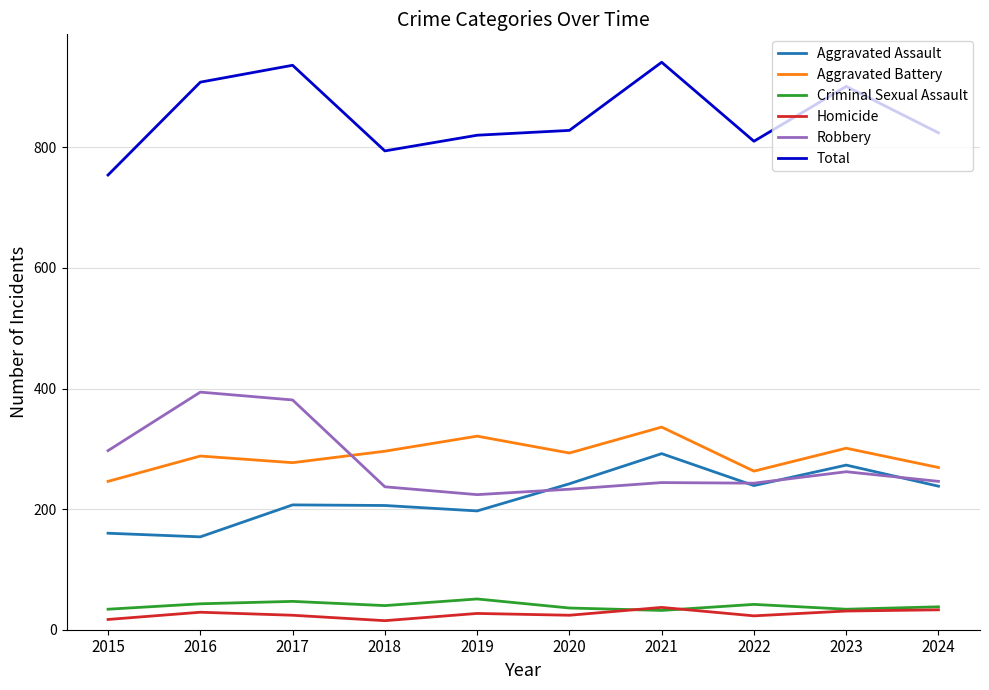

How many categories are shown in the chart?

10